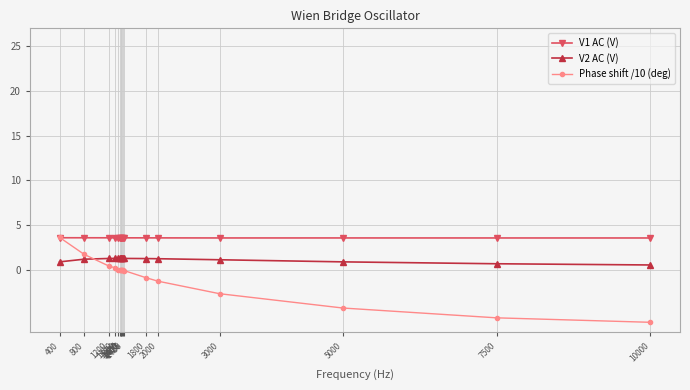

Where is the first local maximum for V2 AC (V)?

1400